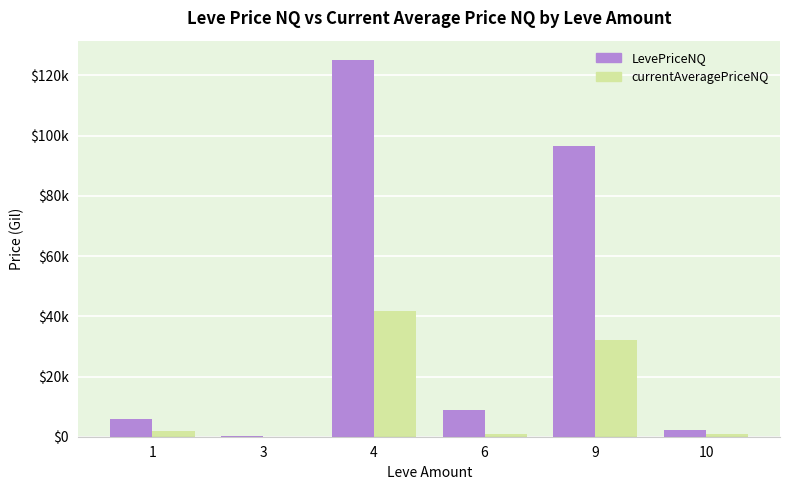

Is the value of currentAveragePriceNQ at 6 greater than the value of LevePriceNQ at 1?

No